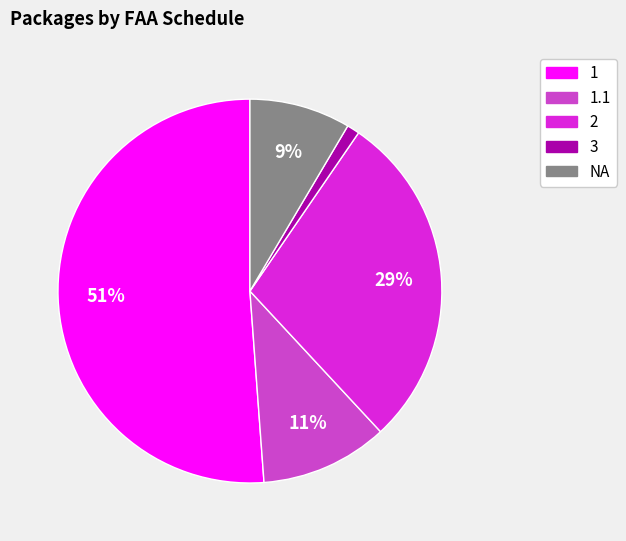

To the nearest percent, what is the difference between the largest and smallest slice percentages?

50%